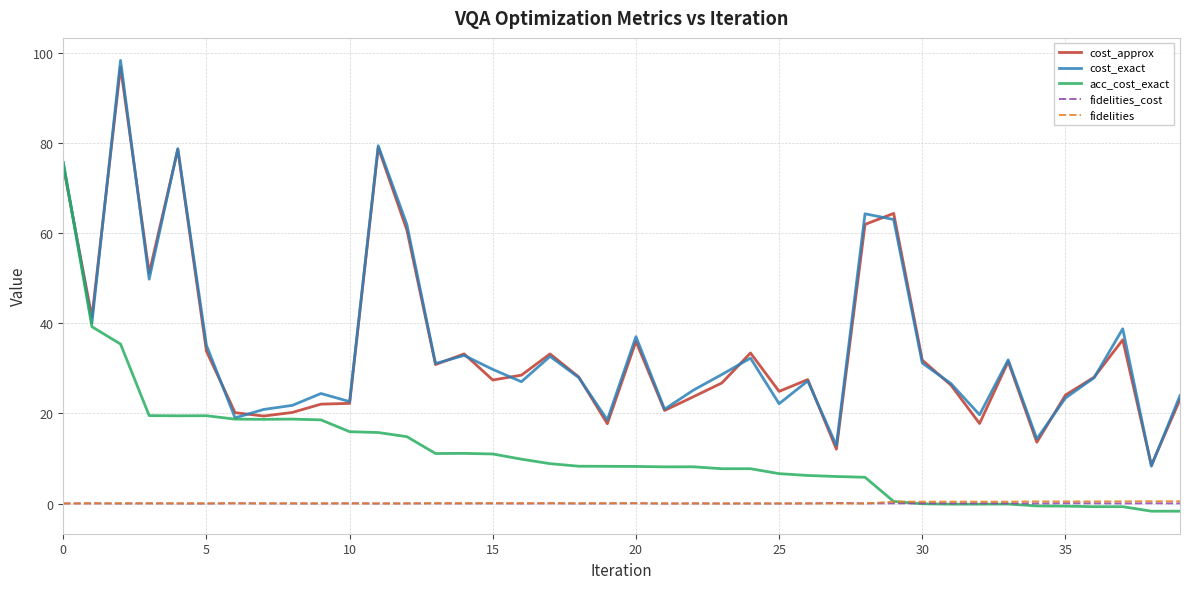

Which series has the largest range (max minus min)?

cost_exact